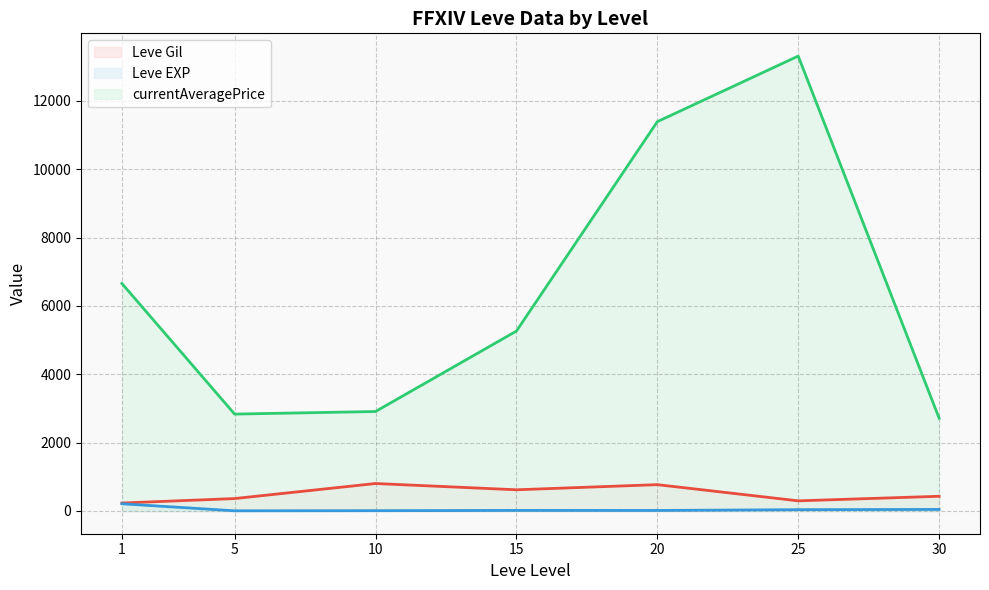

How many data points does each series have?

7